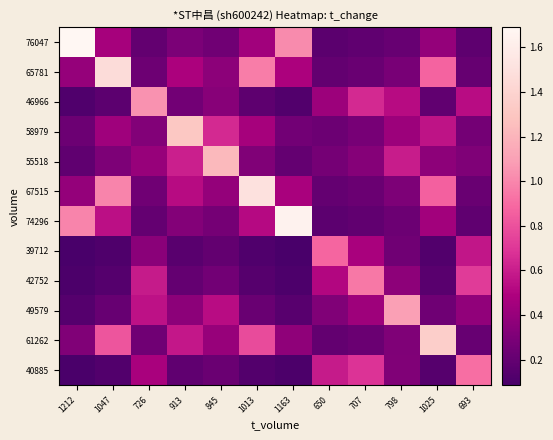

At how many categories does at least one series exceed 0?

12